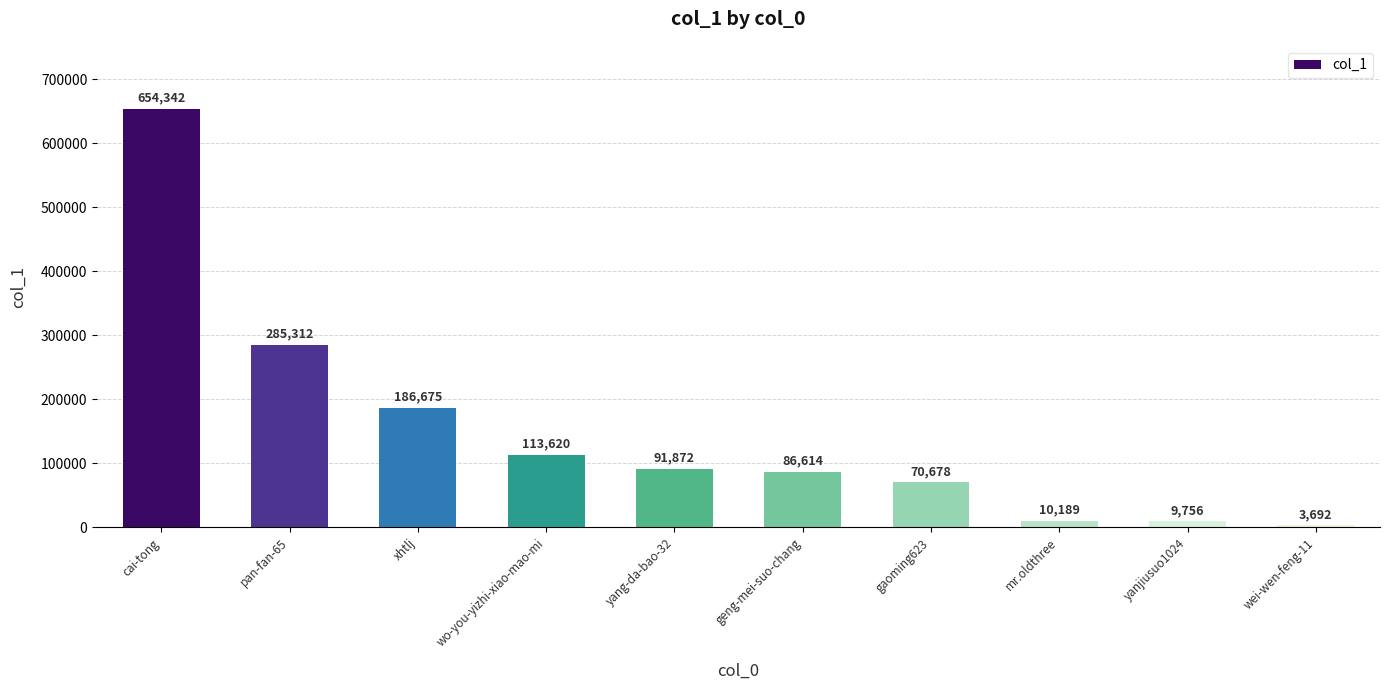

What is the value of the 9th bar from the left?

9756